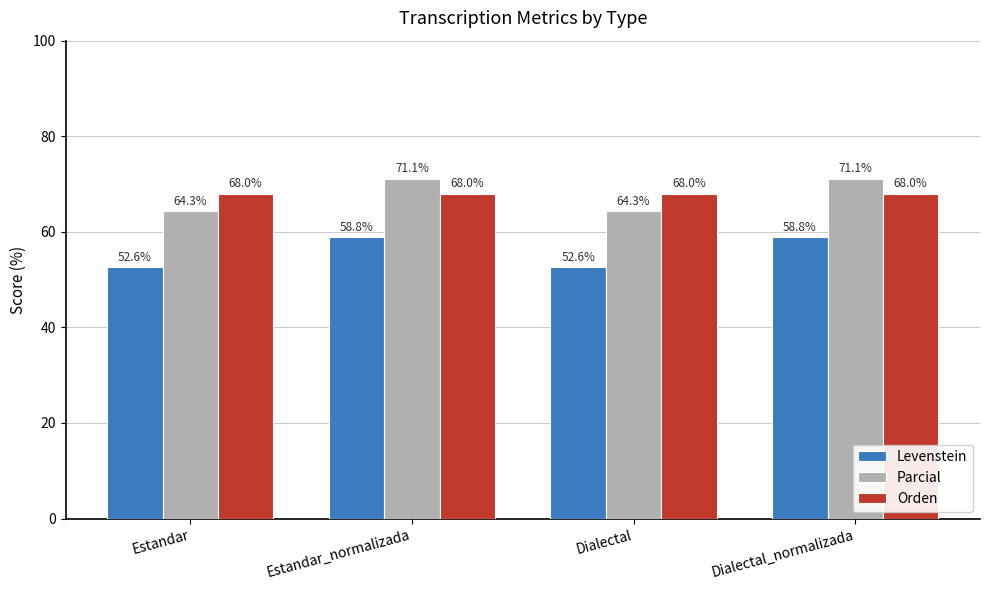

At how many categories does at least one series exceed 62?

4